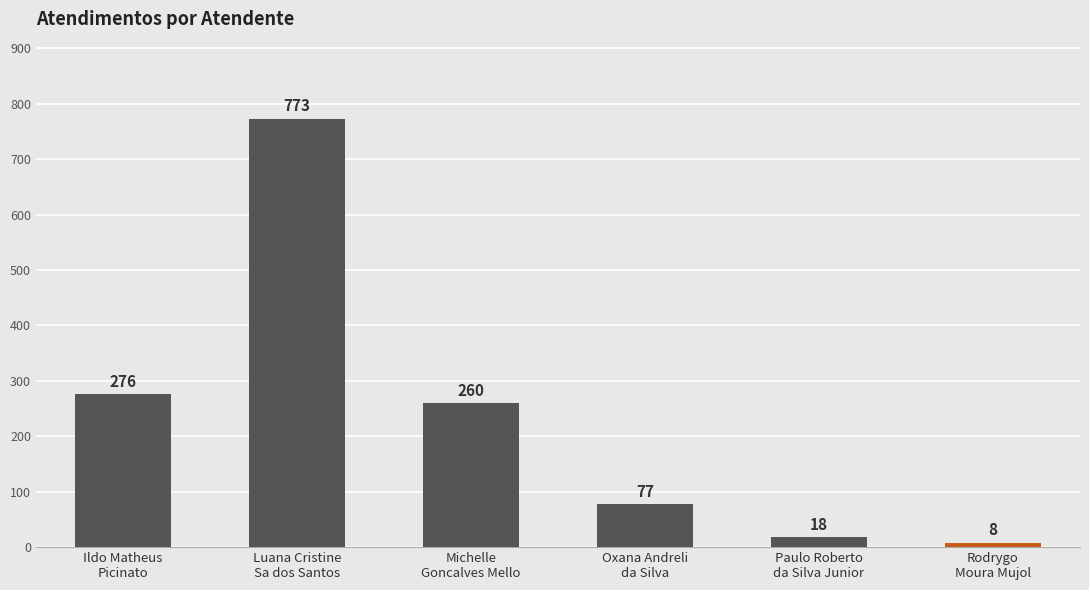

What is the label of the 5th bar from the left?

Paulo Roberto
da Silva Junior